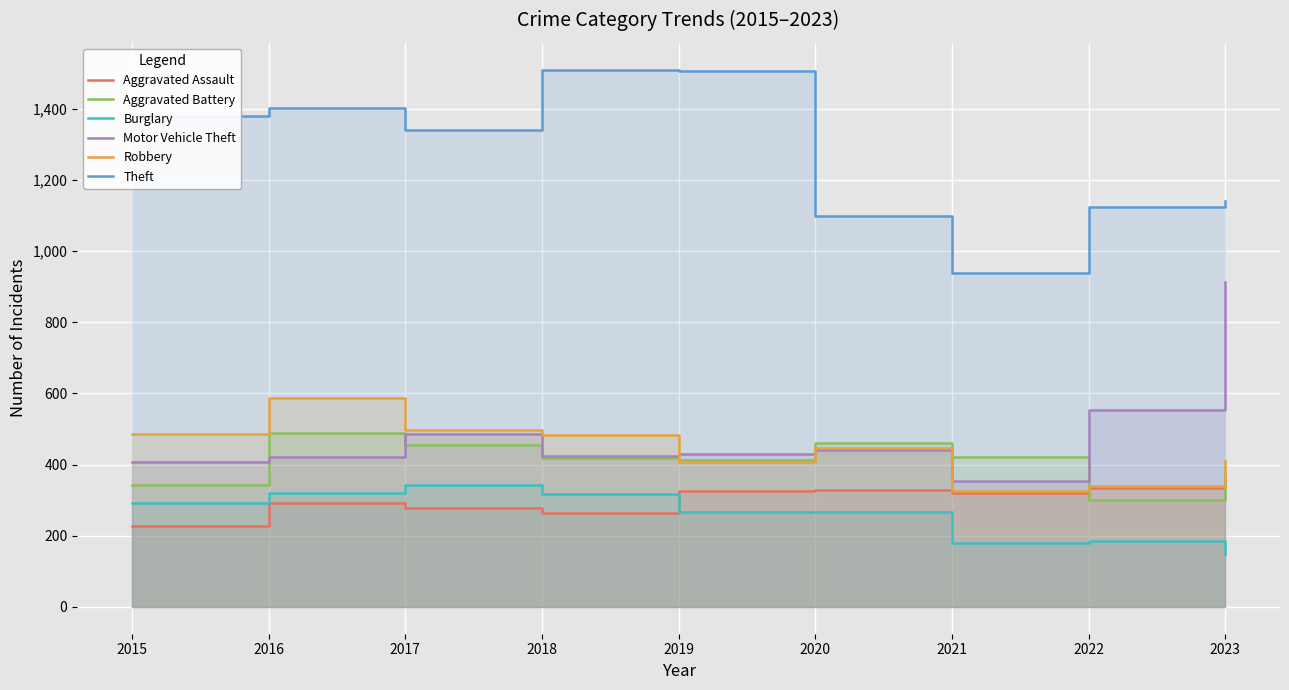

What is the value of the Motor Vehicle Theft point at the 7th from the left?

354